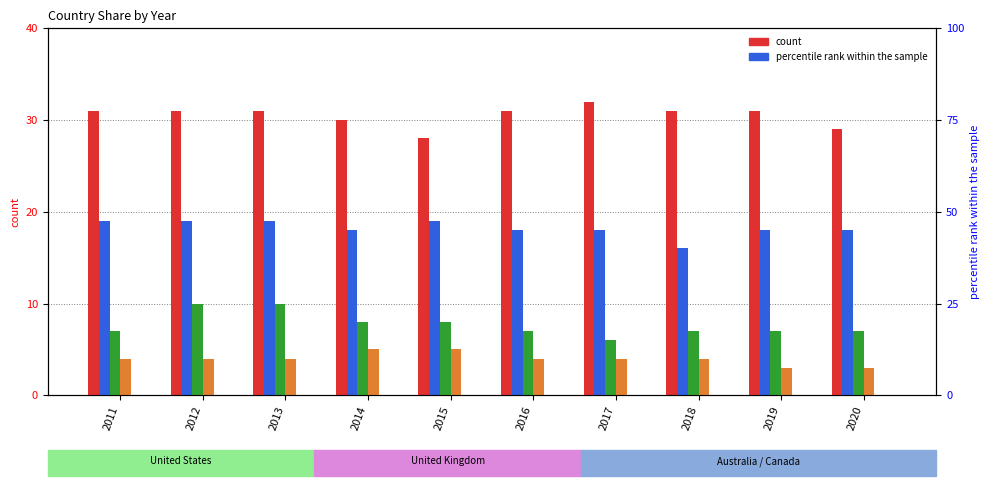

What is the highest value of the Australia series?

10